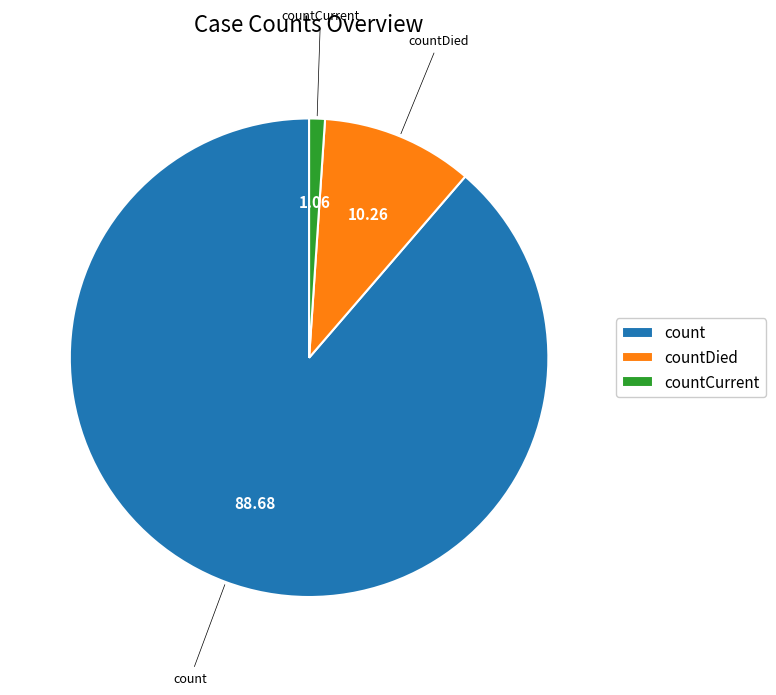

Which category has the smallest portion of the pie?

countCurrent